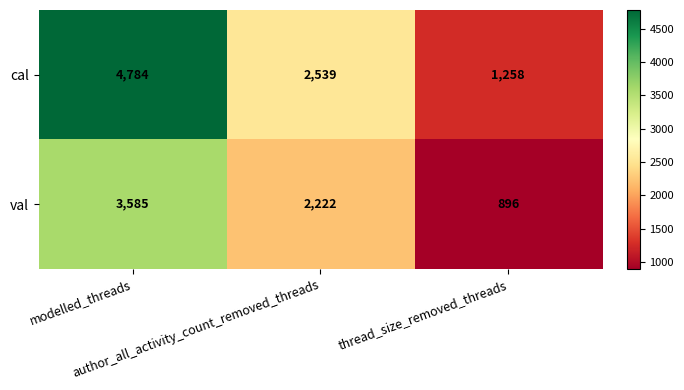

How many val values are between 896 and 3585?

3